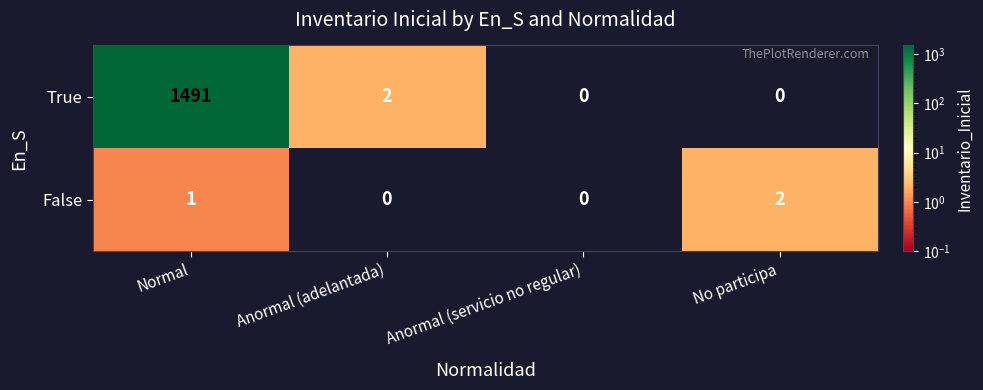

The value of True at No participa is 618. True or false?

False